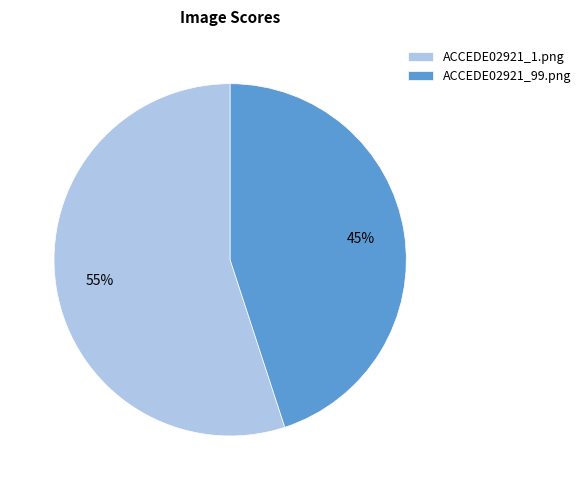

To the nearest percent, what percentage of the pie is ACCEDE02921_1.png?

55%